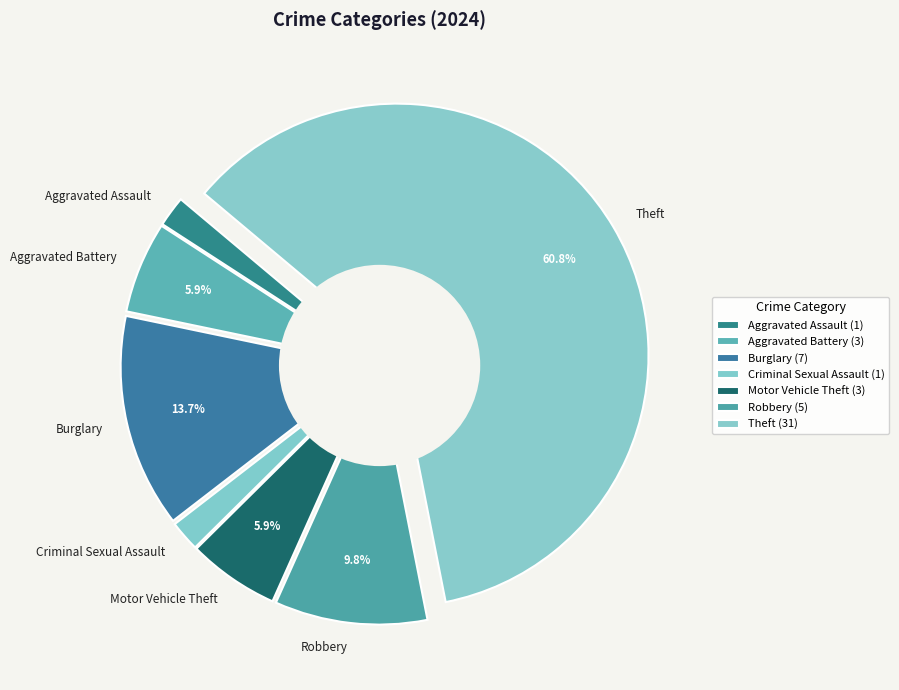

Which slice is the smallest?

Aggravated Assault